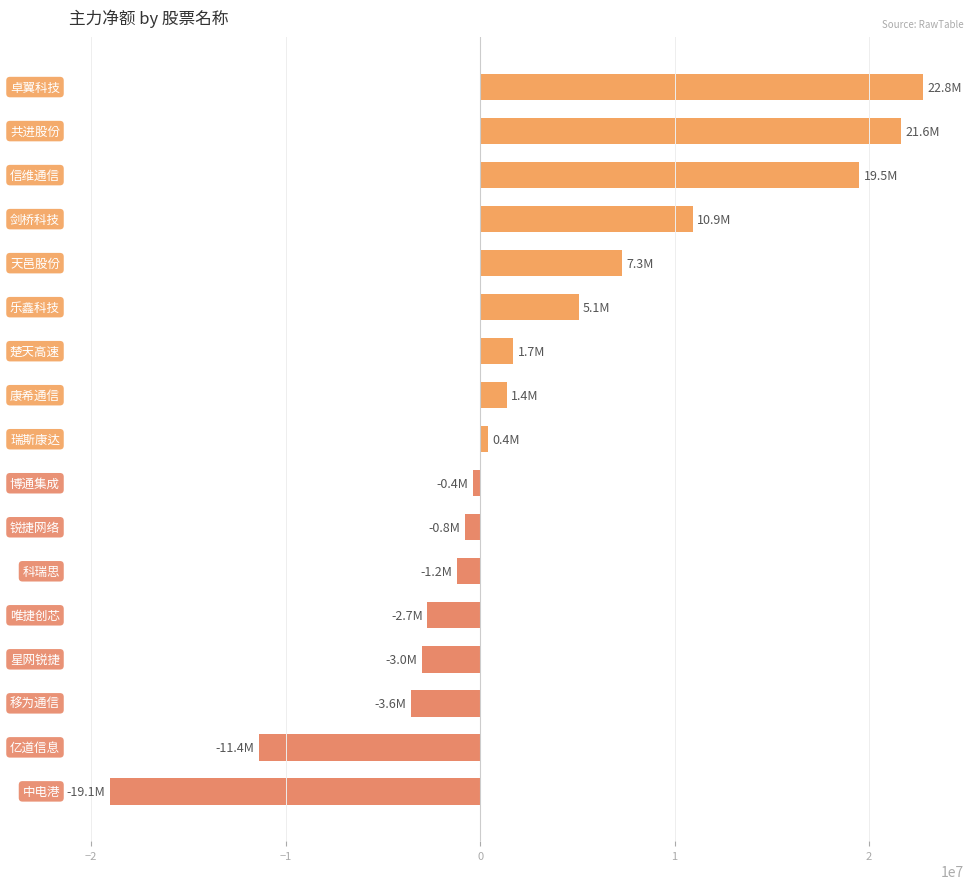

What is the value of the 16th bar from the top?

-11392380